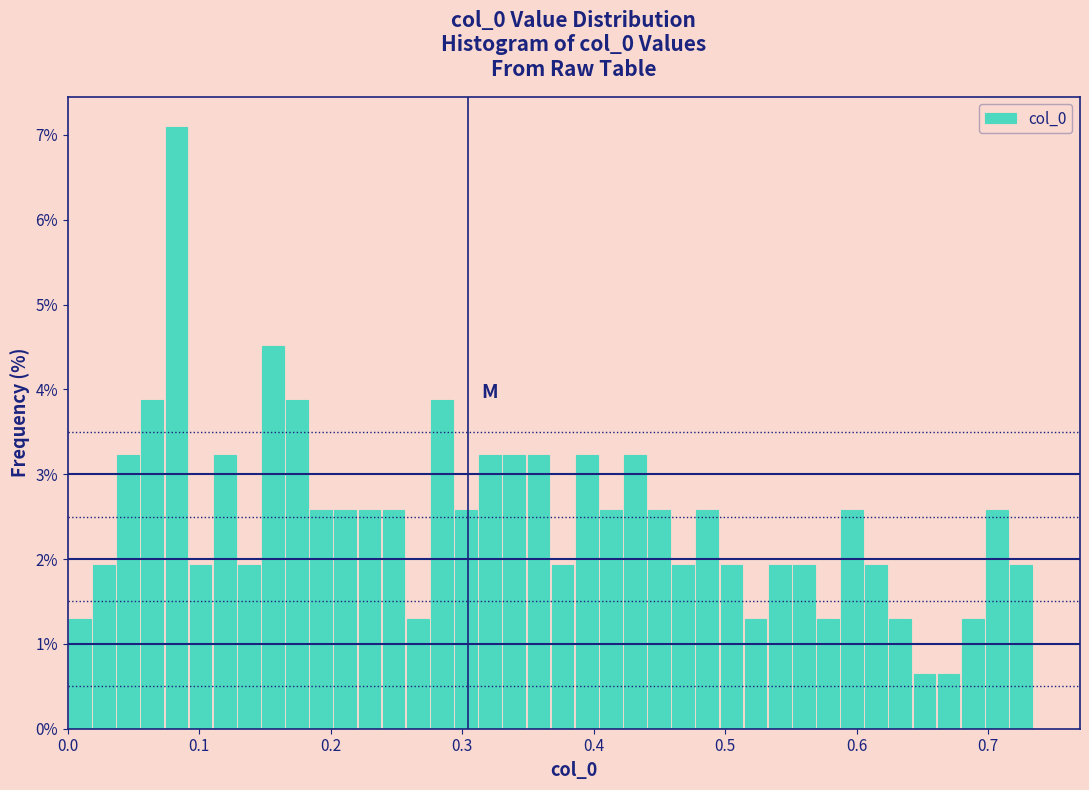

Read against the x-axis, roughly where is the centre of the tallest bar?

0.08